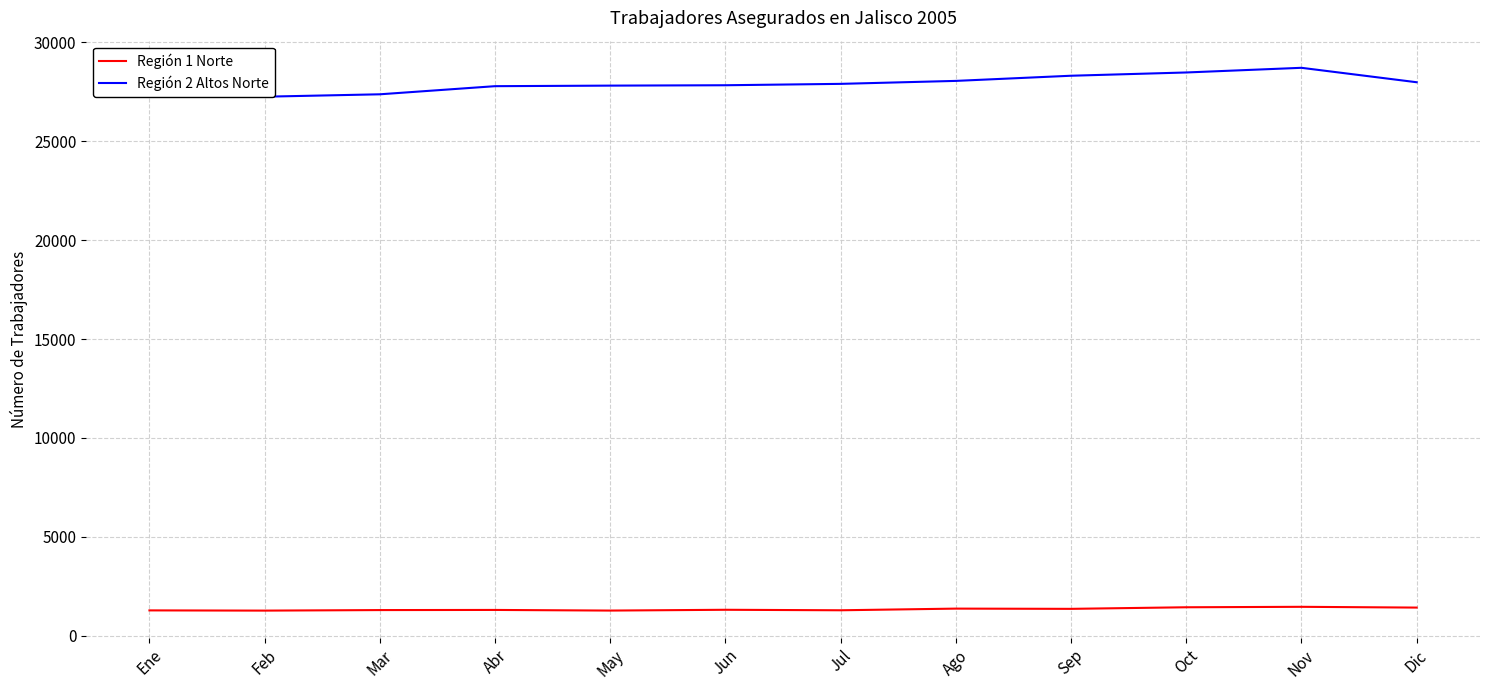

What is the difference between the maximum and minimum values in the Región 1 Norte series?

192